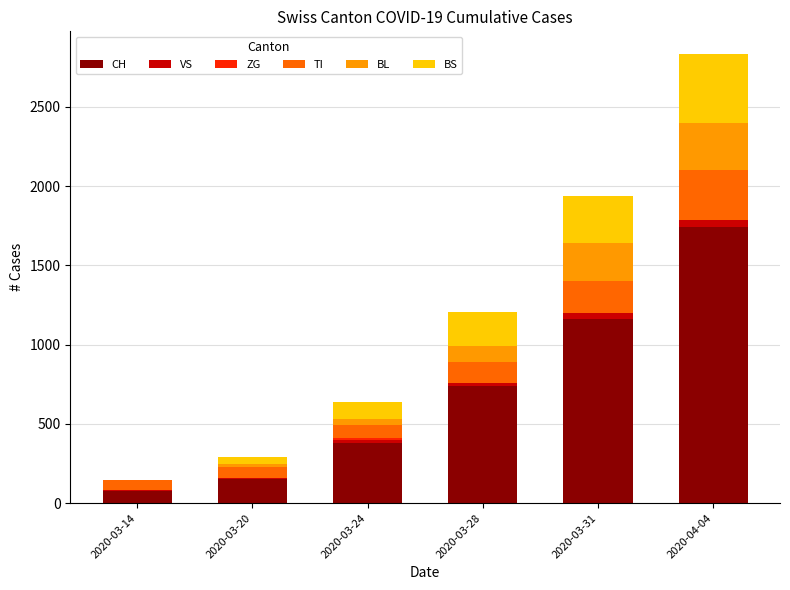

The value of CH at 2020-03-24 is 519. True or false?

False